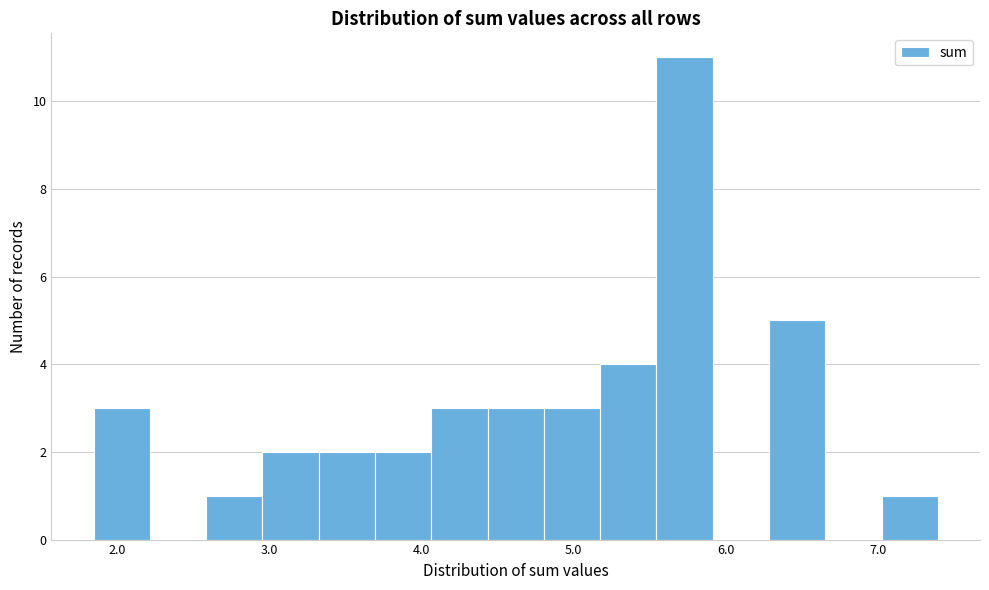

Around what value on the x-axis is the tallest bar? Give the approximate position of its centre, as read against the axis.

5.7